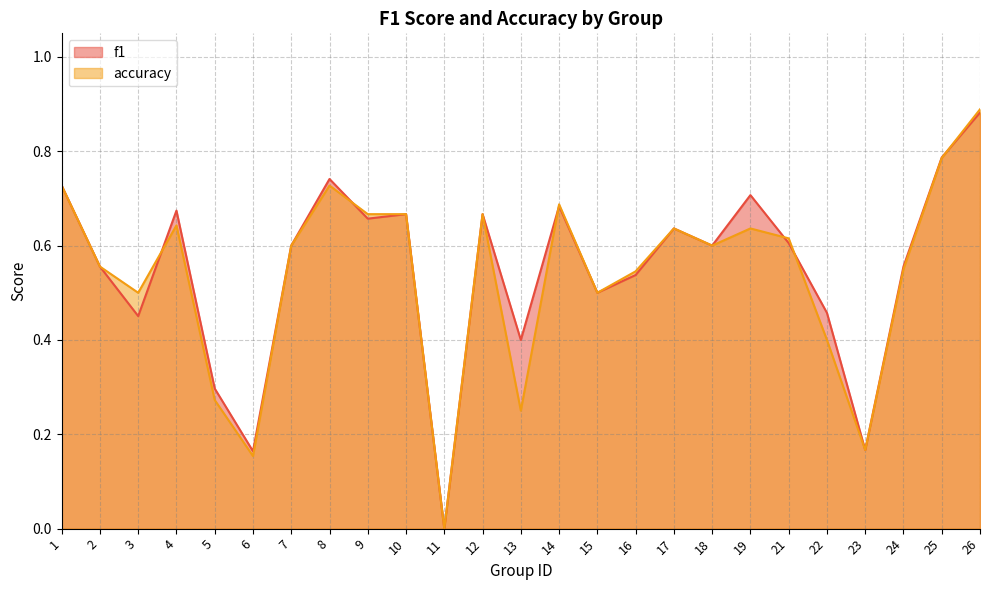

Reading right to left, list all the values displayed in this chart.

f1: 0.9	0.8	0.6	0.2	0.5	0.6	0.7	0.6	0.6	0.5	0.5	0.7	0.4	0.7	0.0	0.7	0.7	0.7	0.6	0.2	0.3	0.7	0.5	0.6	0.7
accuracy: 0.9	0.8	0.6	0.2	0.4	0.6	0.6	0.6	0.6	0.5	0.5	0.7	0.2	0.7	0.0	0.7	0.7	0.7	0.6	0.2	0.3	0.6	0.5	0.6	0.7